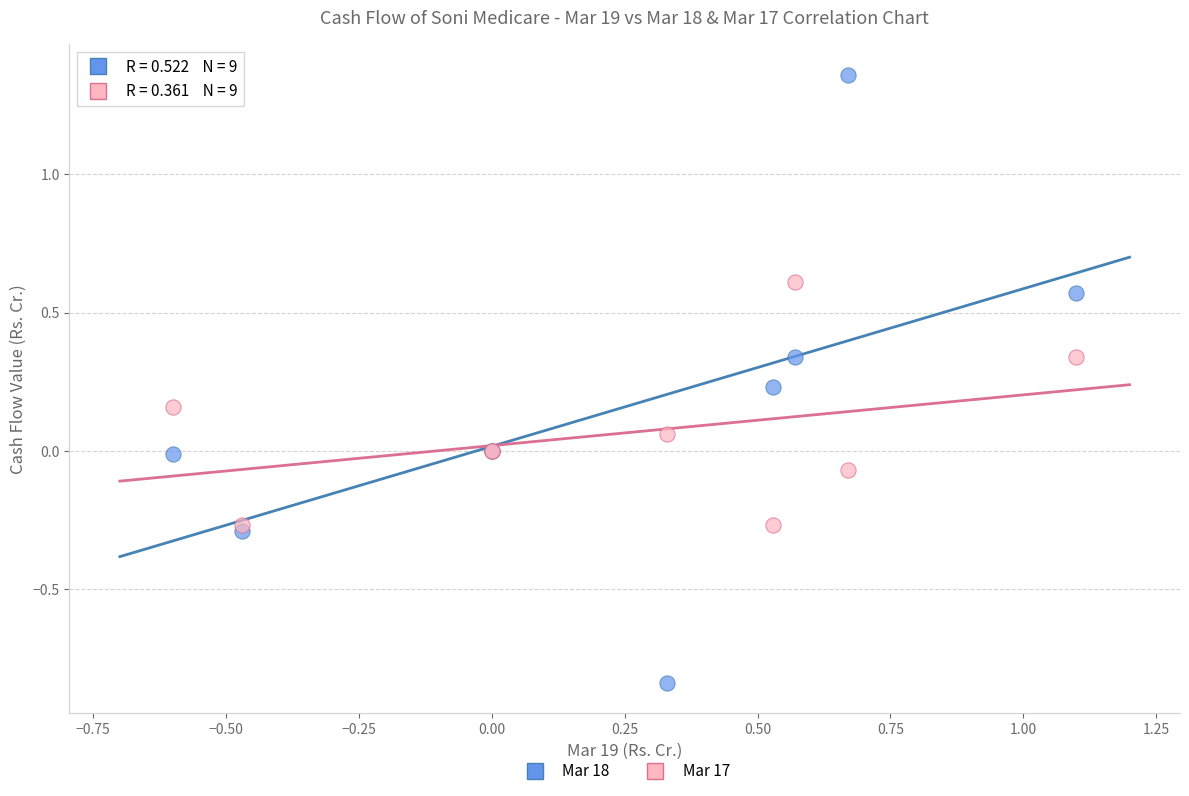

What are all the series names shown in the legend?

Mar 18, Mar 17